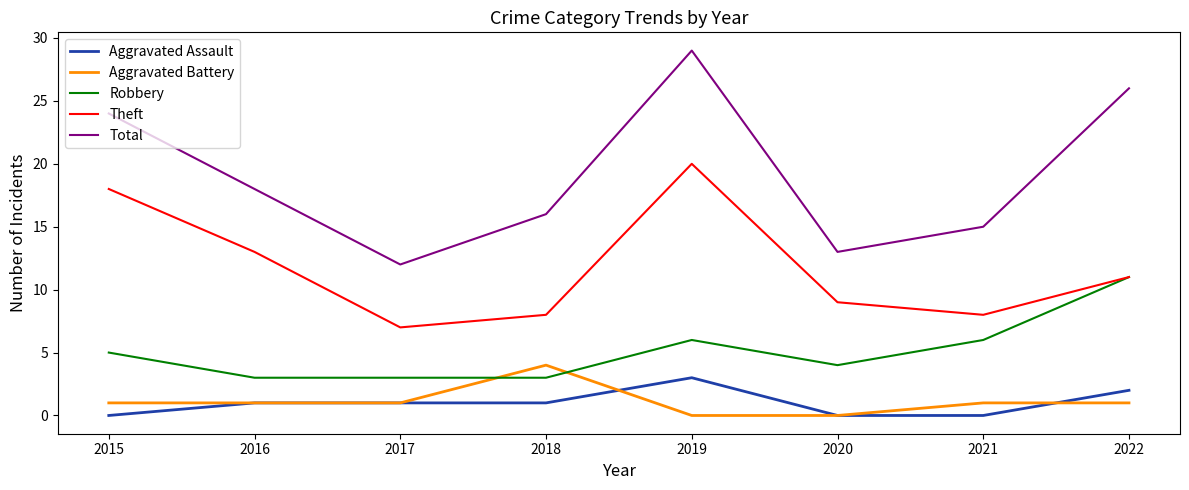

In Total, how many points are higher than both neighbors (excluding endpoints)?

1